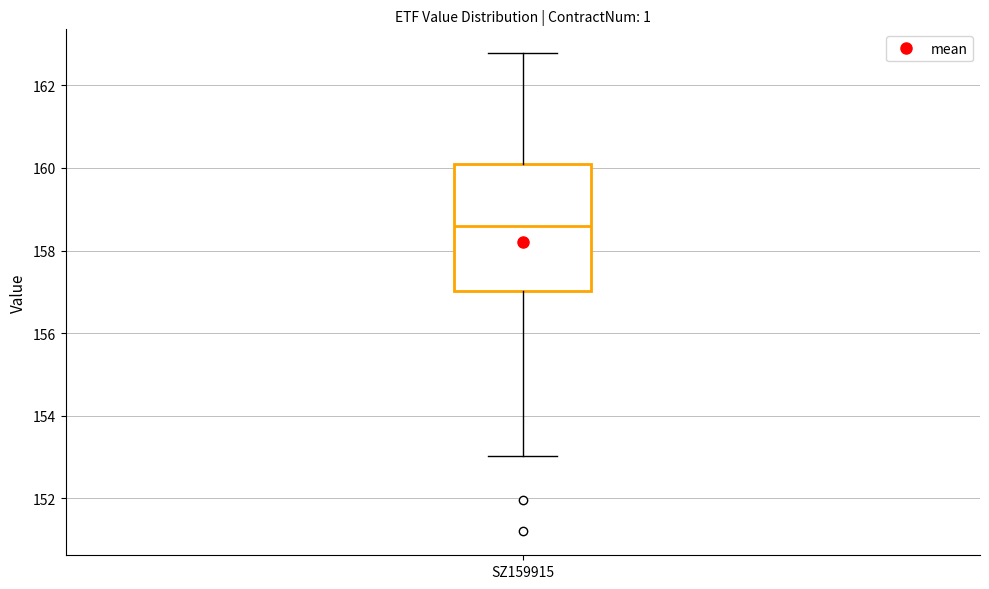

Transcribe this box plot: give where the median line is, the range the box spans, and where the two whiskers end, as read against the y-axis. The values are not printed on the chart, so give them approximately, as read against the axis.

median 158.6, box 157.0 to 160.2, whiskers 153.0 to 162.8